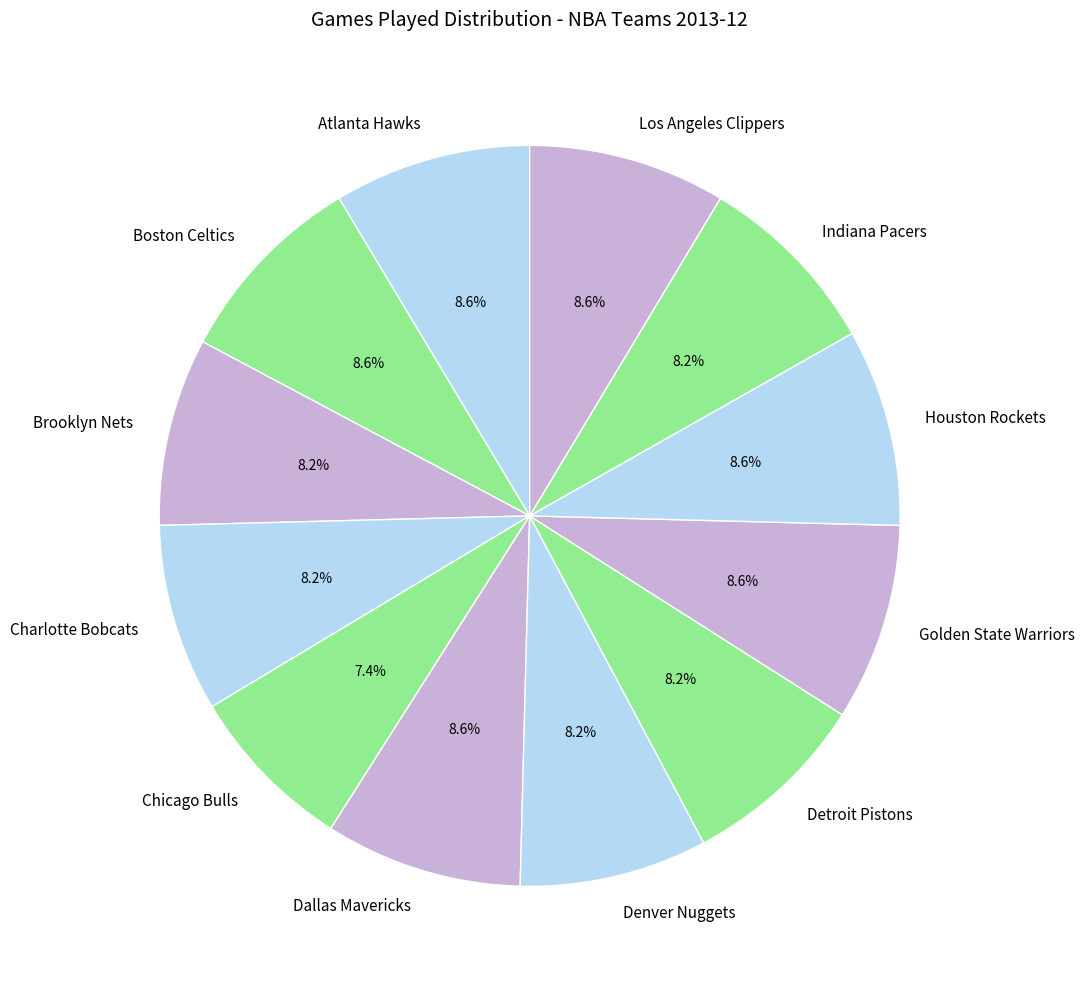

To the nearest percent, what is the combined percentage of Dallas Mavericks and Detroit Pistons?

17%